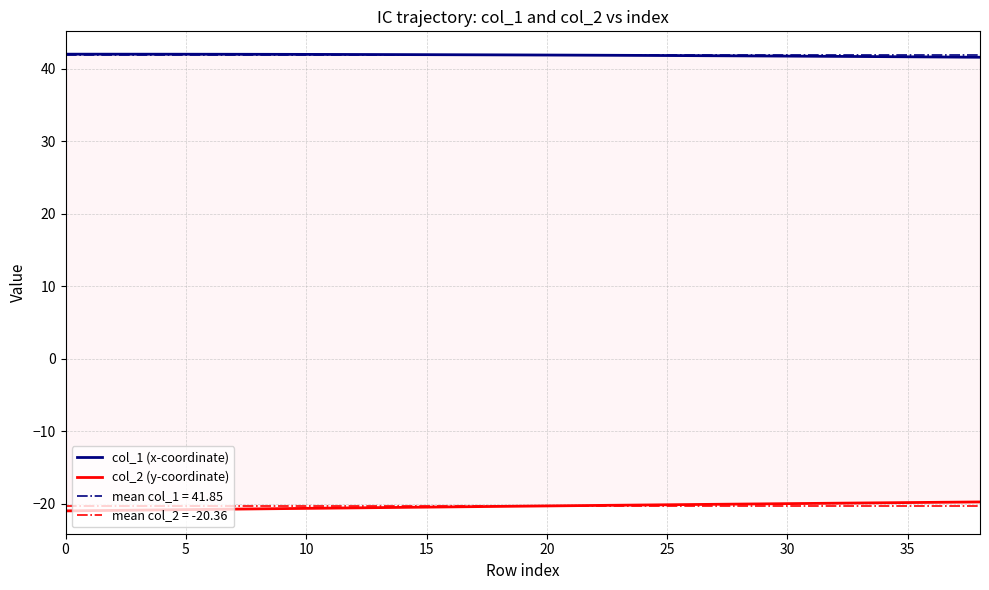

What is the total value across all series at 25?

21.2